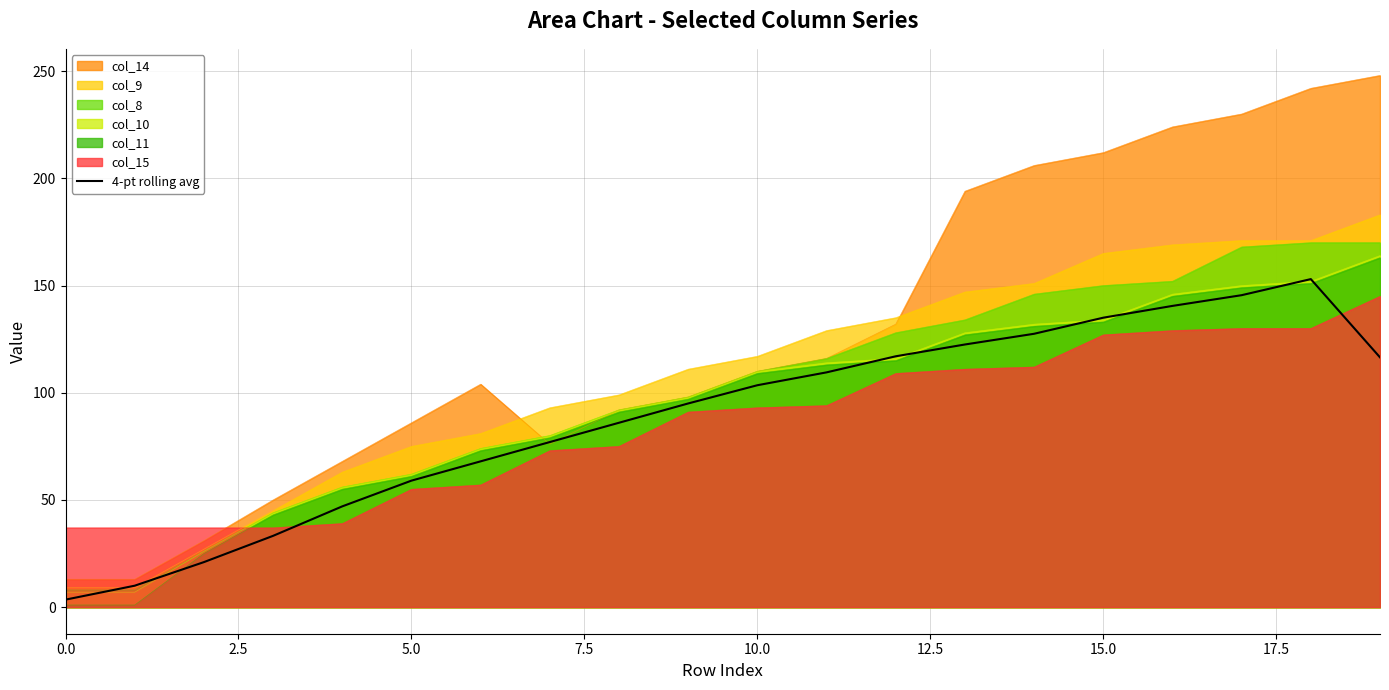

What is the maximum value shown in the chart?

248.0